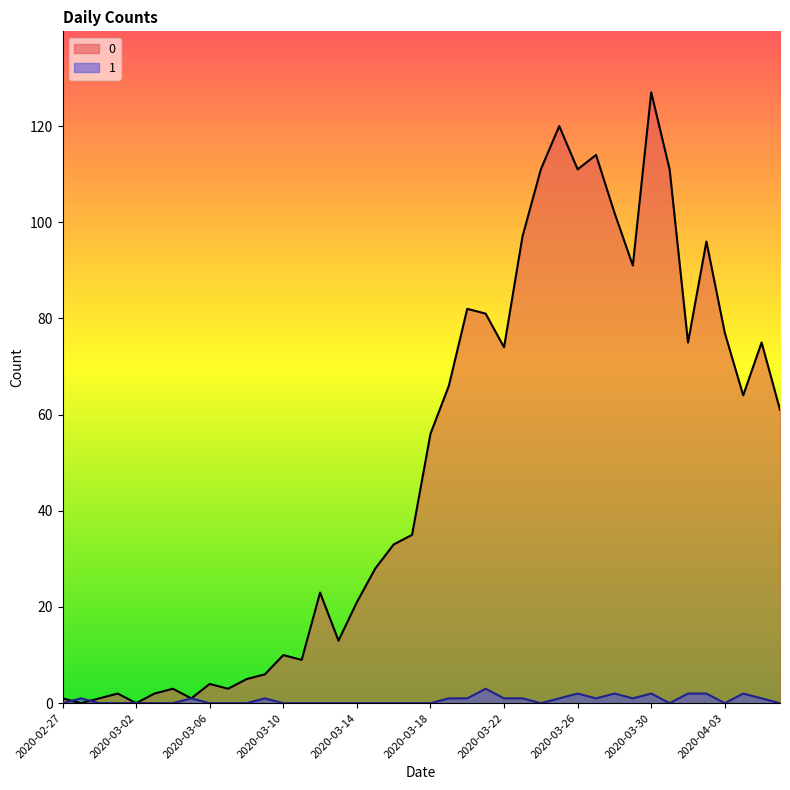

How many interior local valleys does the 1 series have?

5